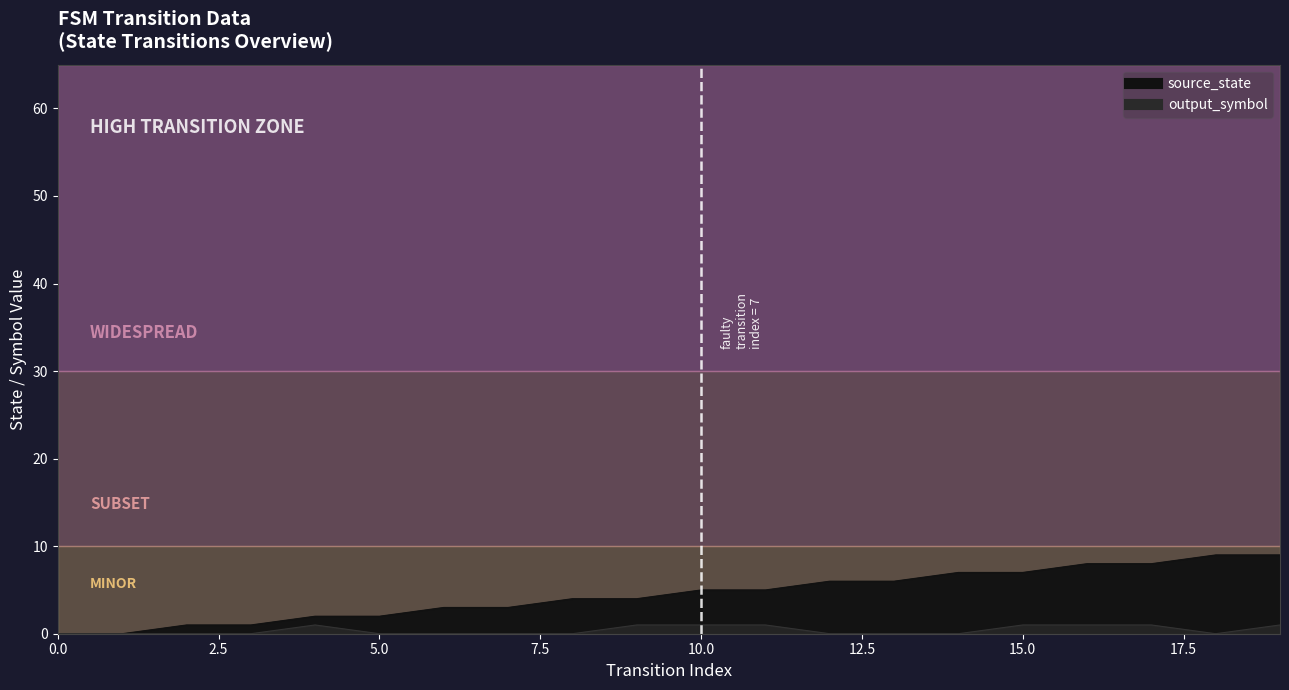

Rank the series at 3 from highest to lowest value.

source_state, output_symbol